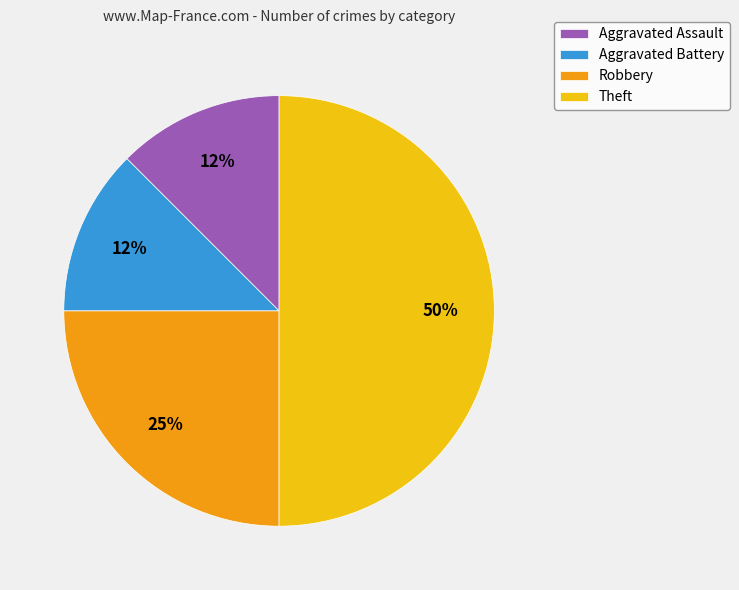

To the nearest percent, what is the average slice percentage?

25%